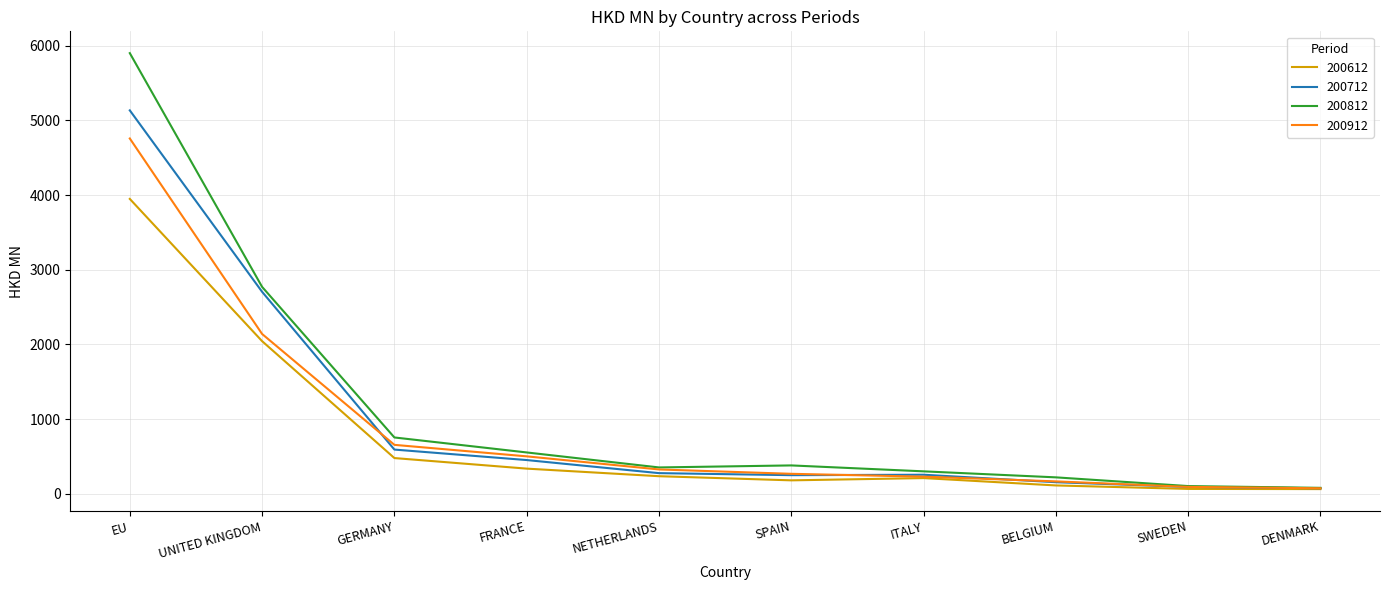

The 200812 series shows 2770.6 at UNITED KINGDOM. True or false?

True